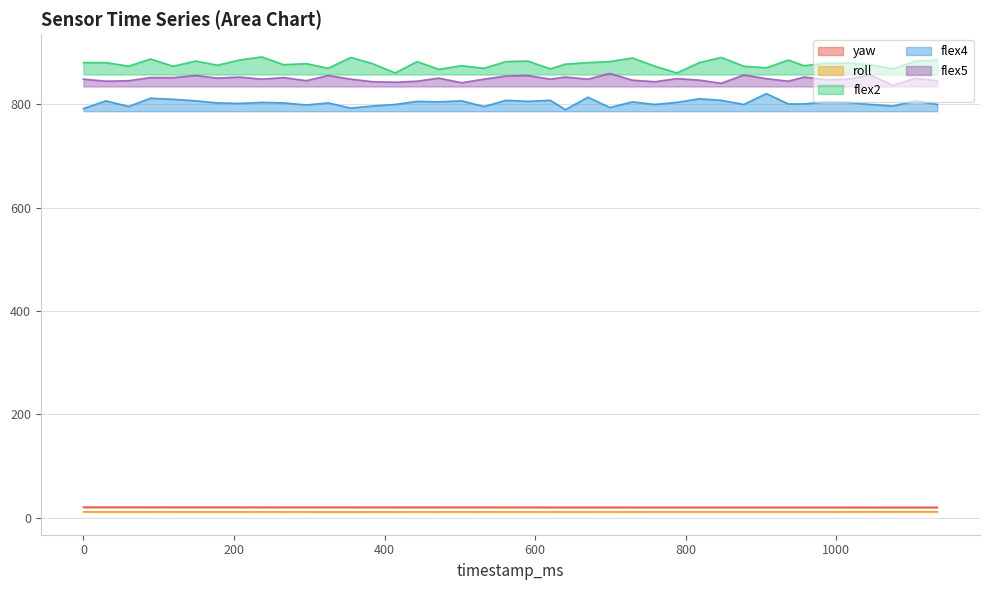

How many series are shown in this chart?

5